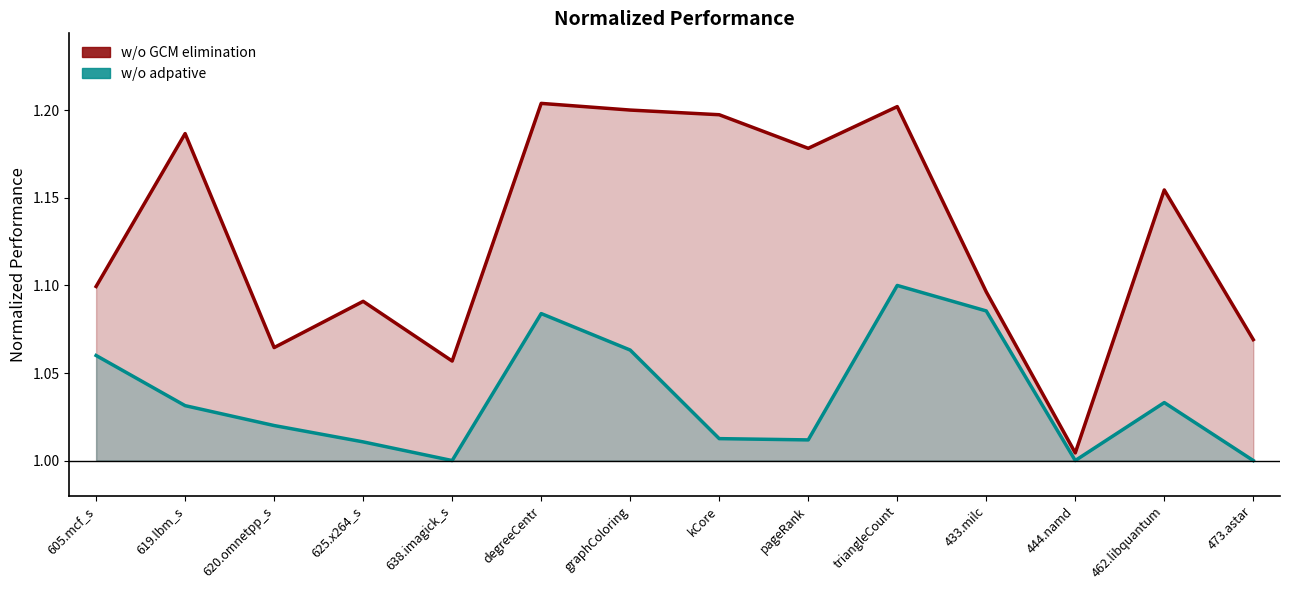

What is the difference between the maximum and minimum values in the w/o GCM elimination series?

0.2